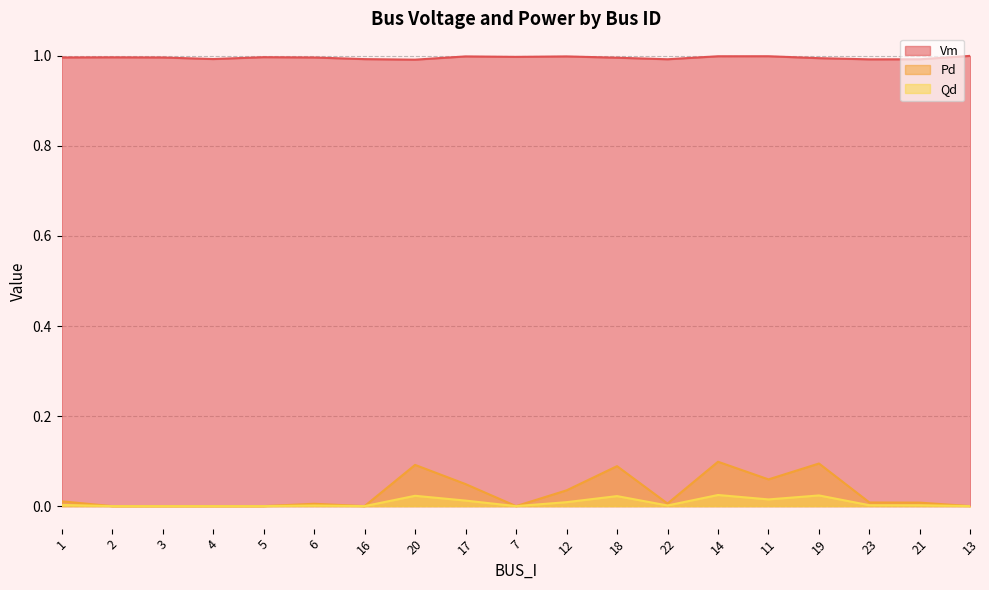

What is the sum of all Pd values?

0.6